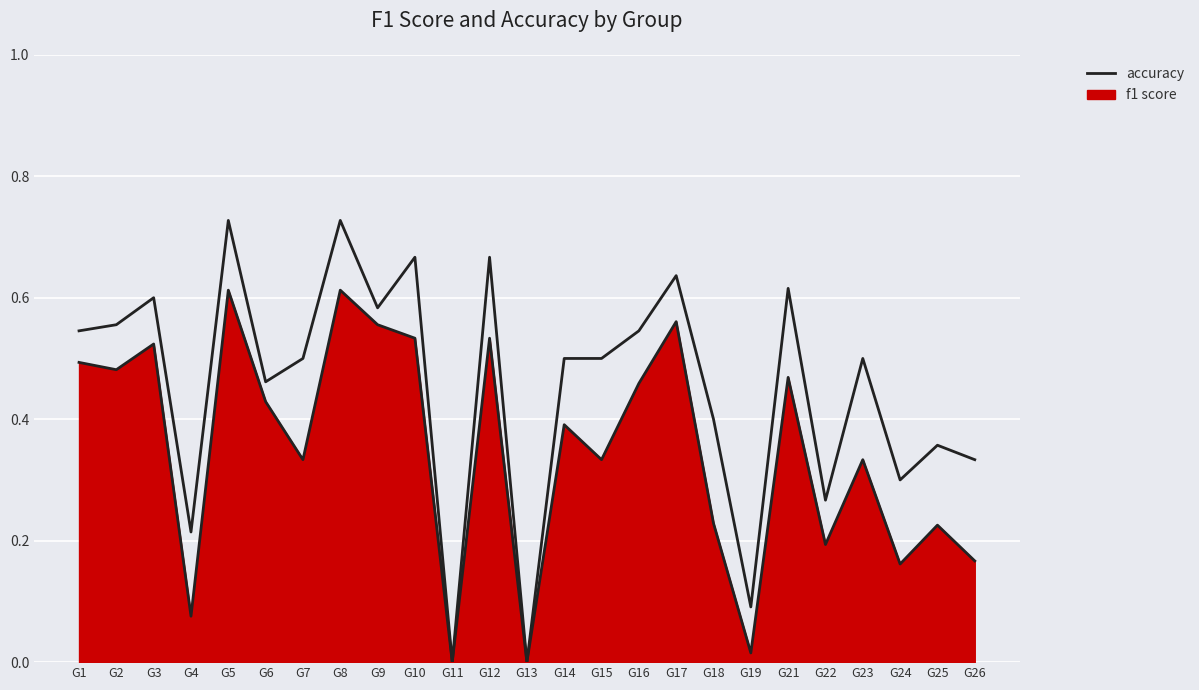

What is the value of the 22nd point from the left?

0.5